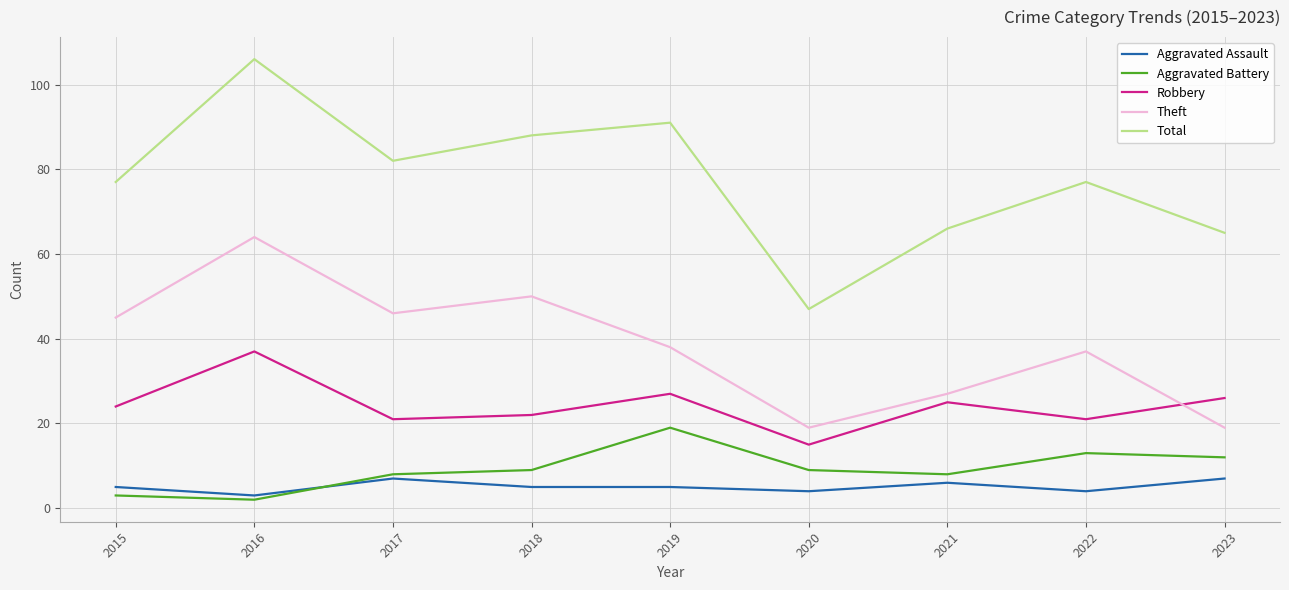

Is this an area chart (filled region under the line)?

No